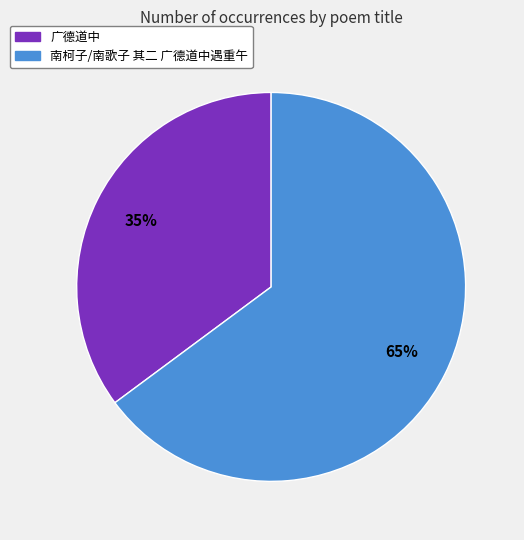

To the nearest percent, what is the difference between the 南柯子/南歌子 其二 广德道中遇重午 and 广德道中 slice percentages?

30%